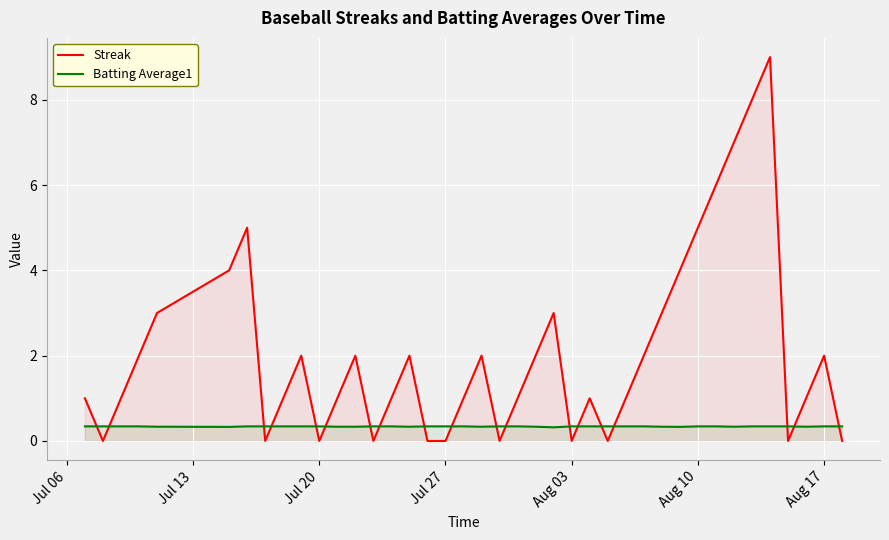

At how many categories does at least one series exceed 2?

11